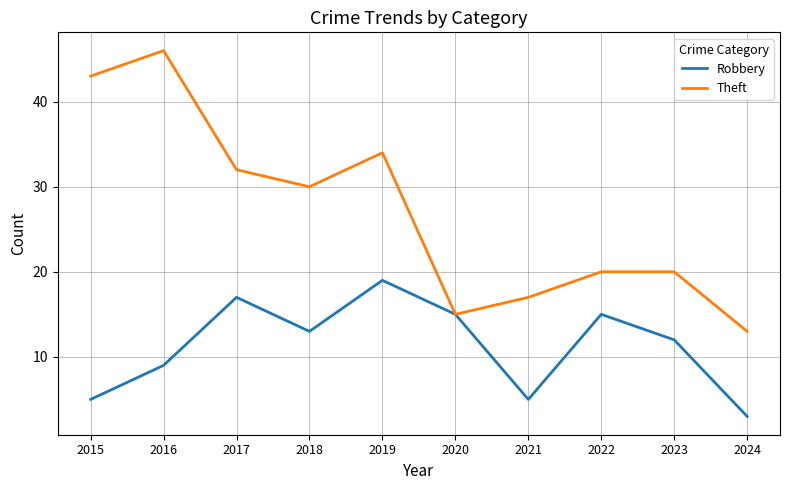

How many interior local peaks does the Robbery series have?

3